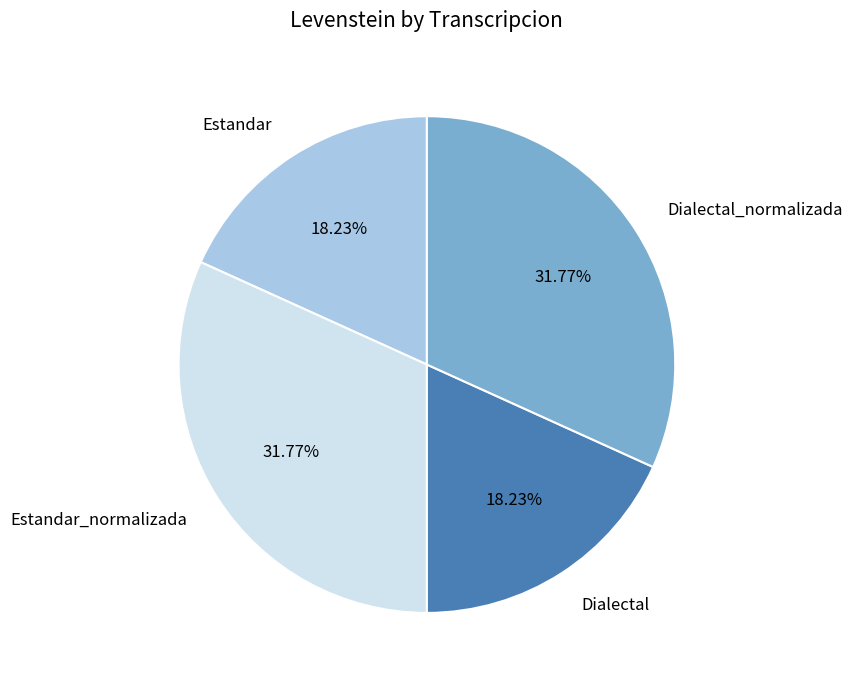

Which has a higher value, Estandar or Estandar_normalizada?

Estandar_normalizada